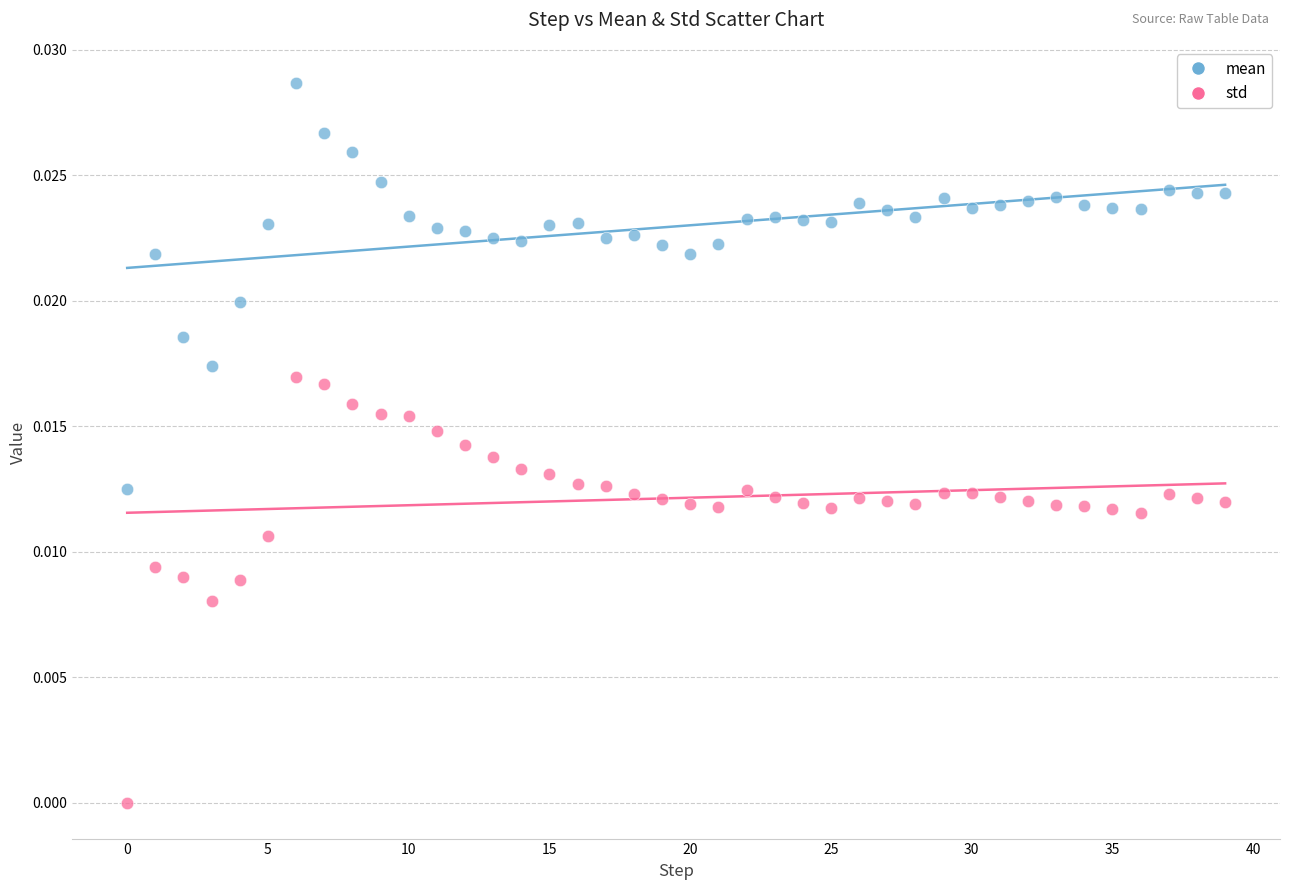

Which series contains the highest Y value?

mean